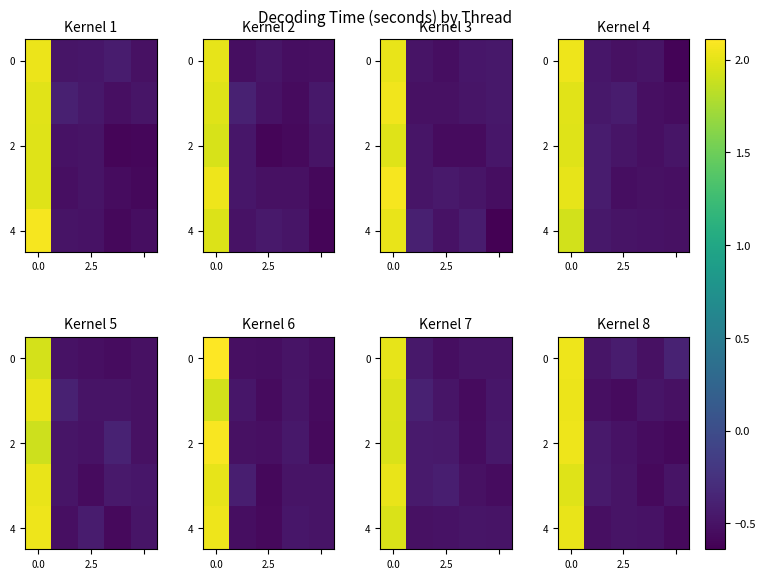

At how many categories does at least one series exceed 0?

1